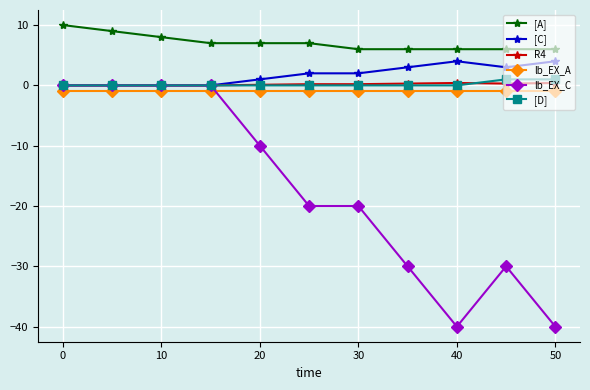

True or false: lb_EX_A and [C] intersect in this chart.

False